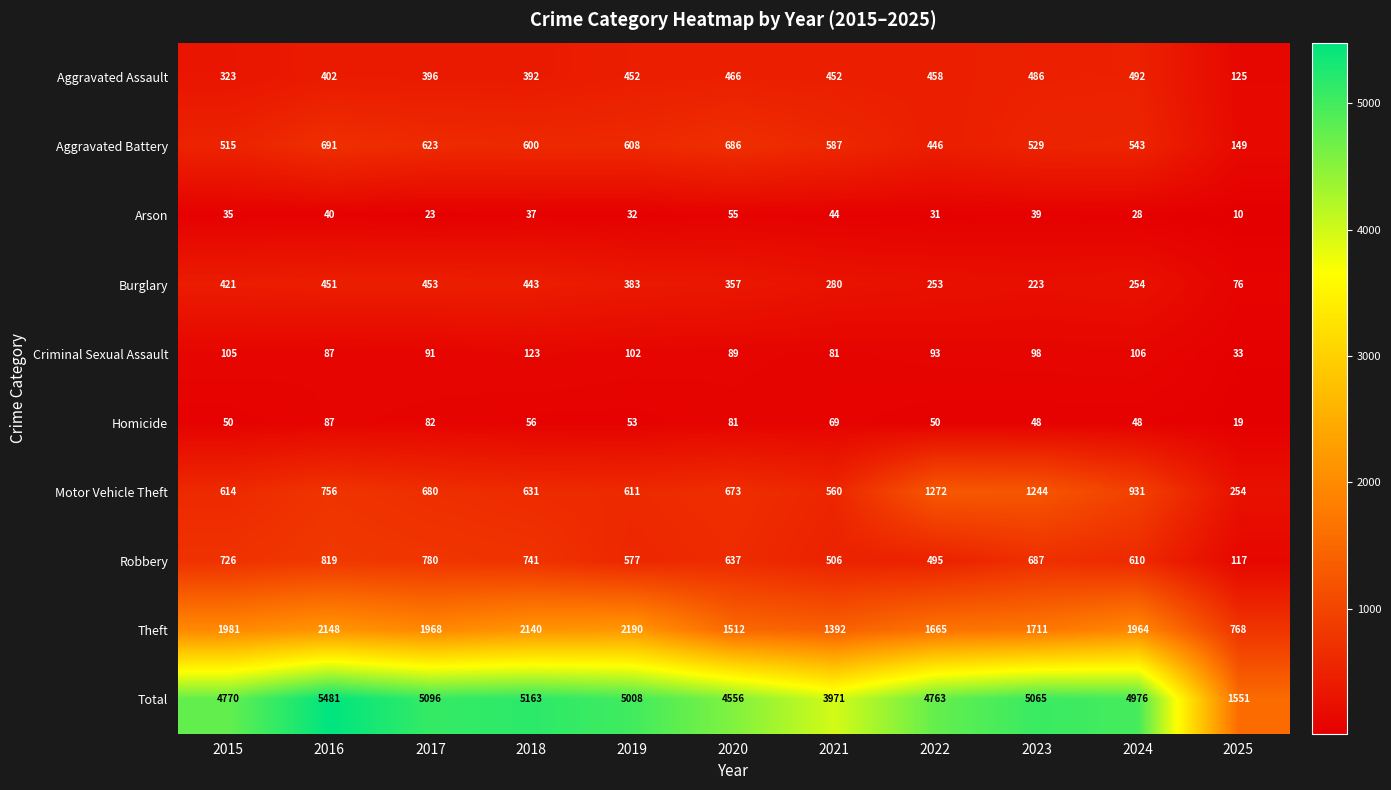

Is it true that Homicide equals 143 at 2017?

False